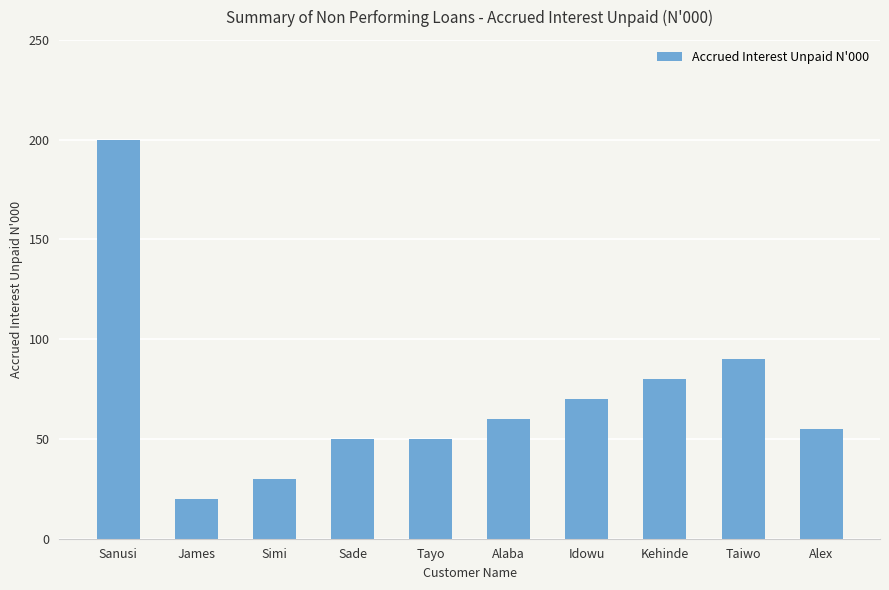

What is the label of the 3rd bar from the left?

Simi